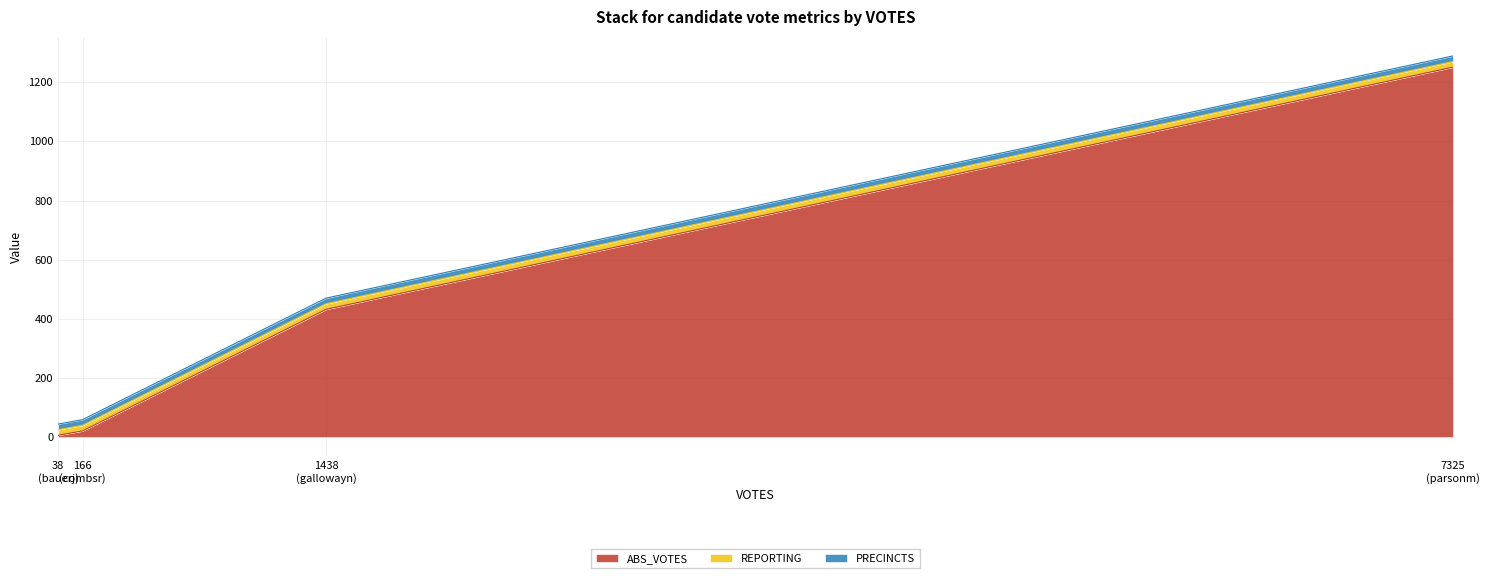

Rank the categories by REPORTING value from lowest to highest.

bauerj, combsr, gallowayn, parsonm